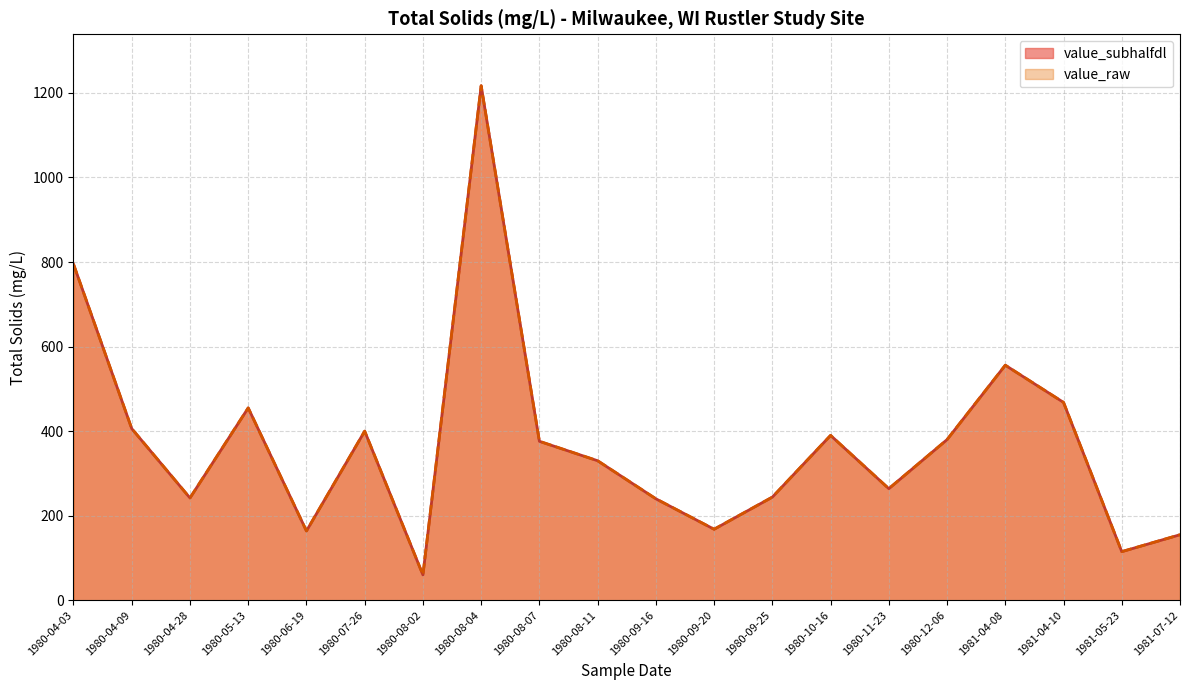

What is the difference between the second highest and second lowest values in the value_subhalfdl series?

680